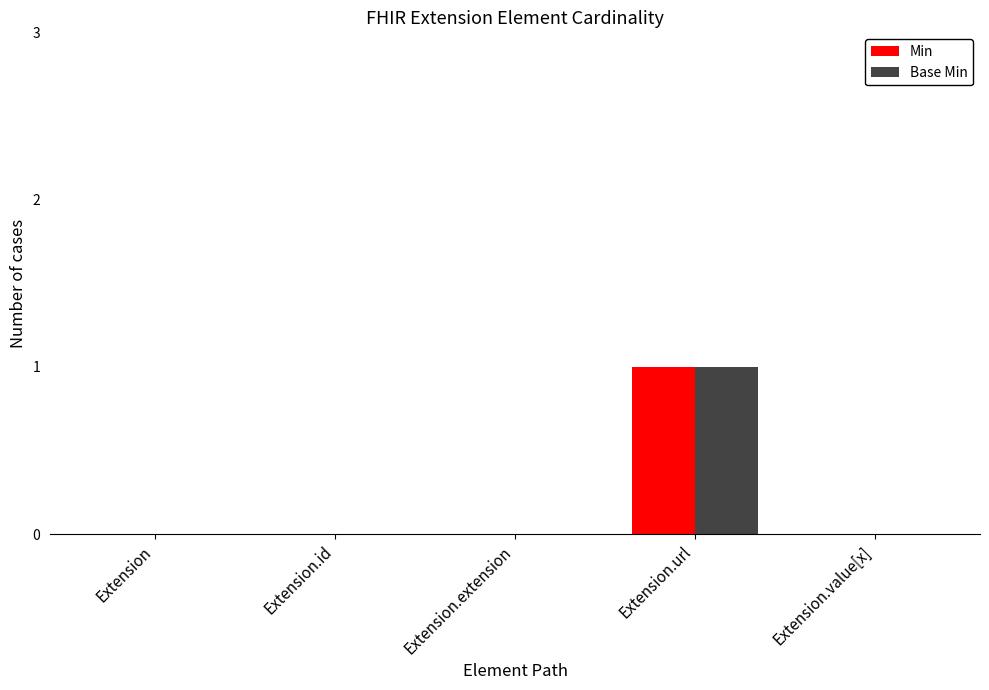

How many series are shown in this chart?

2